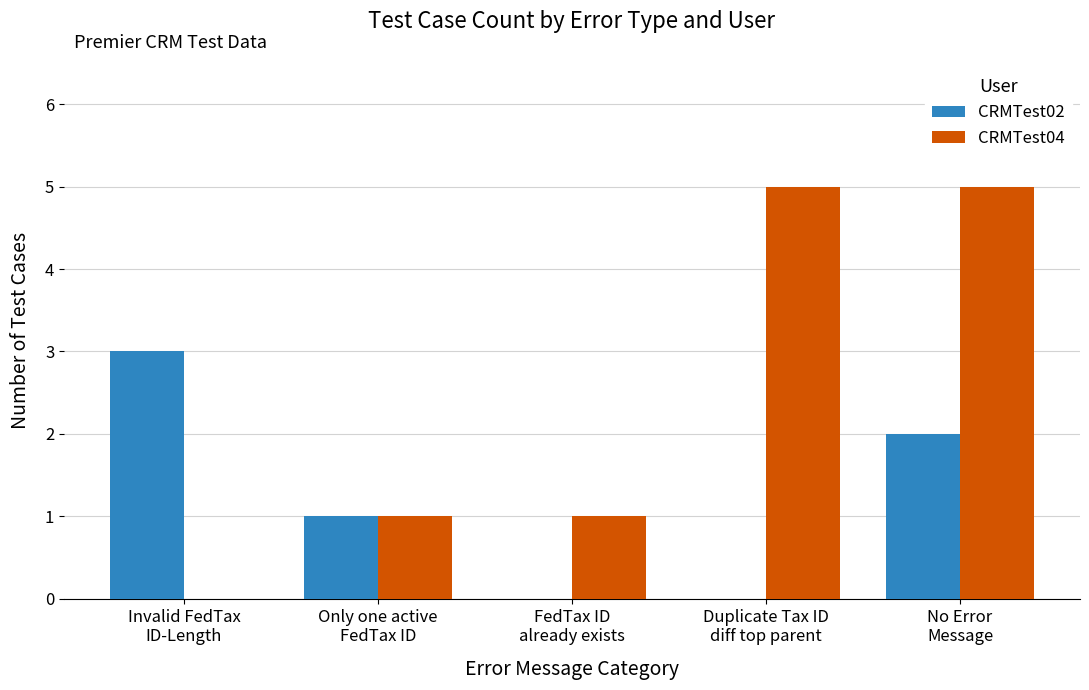

What is the maximum value shown in the chart?

5